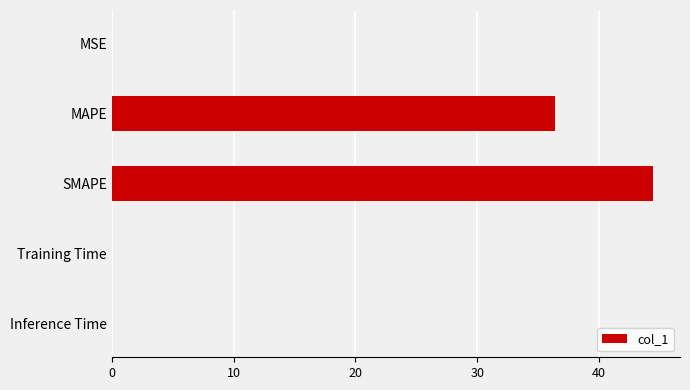

True or false: the data shows 0.0 at MSE.

True